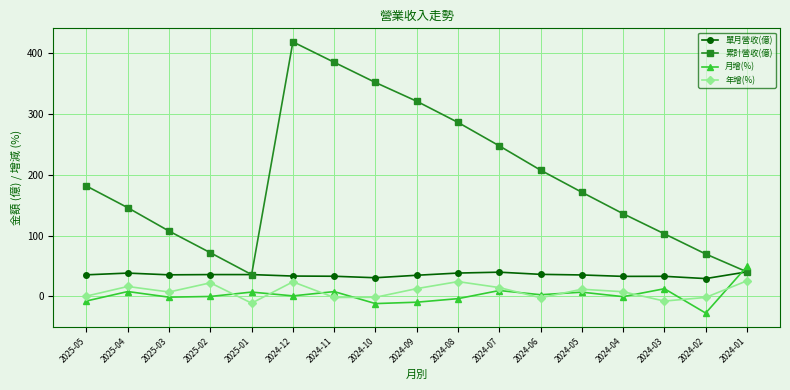

True or false: 年增(%) and 單月營收(億) cross at least once.

False